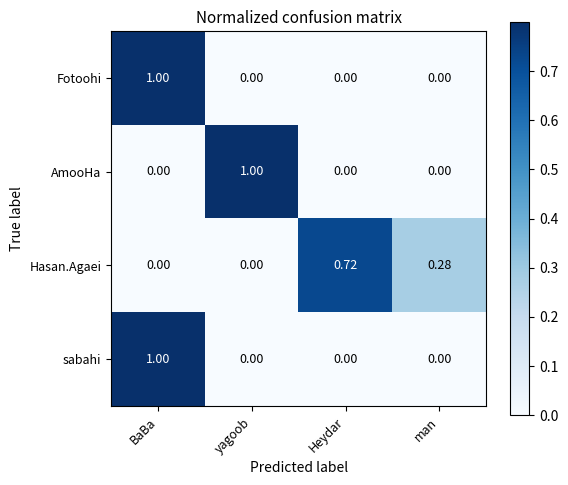

Between yagoob and Heydar, which series saw the biggest shift?

AmooHa